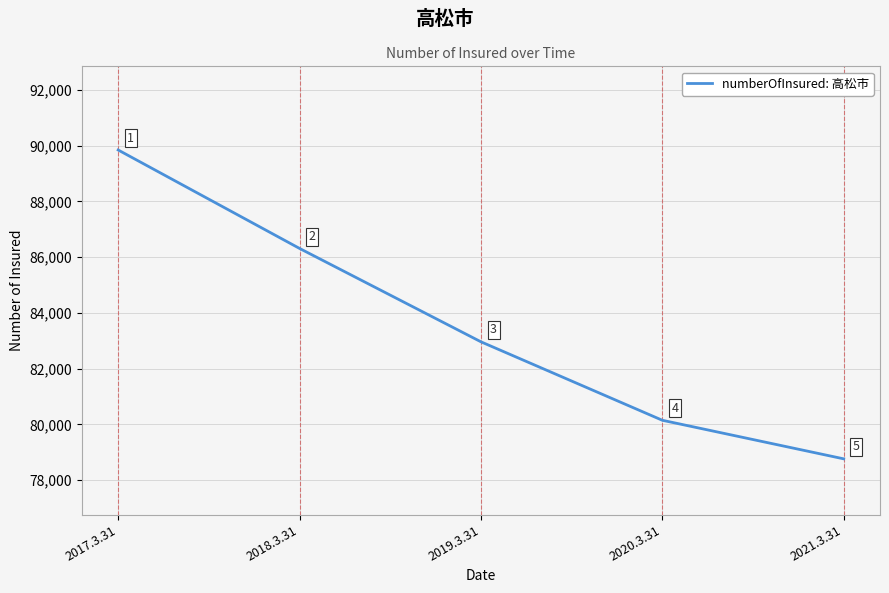

What is the smallest value displayed?

78762